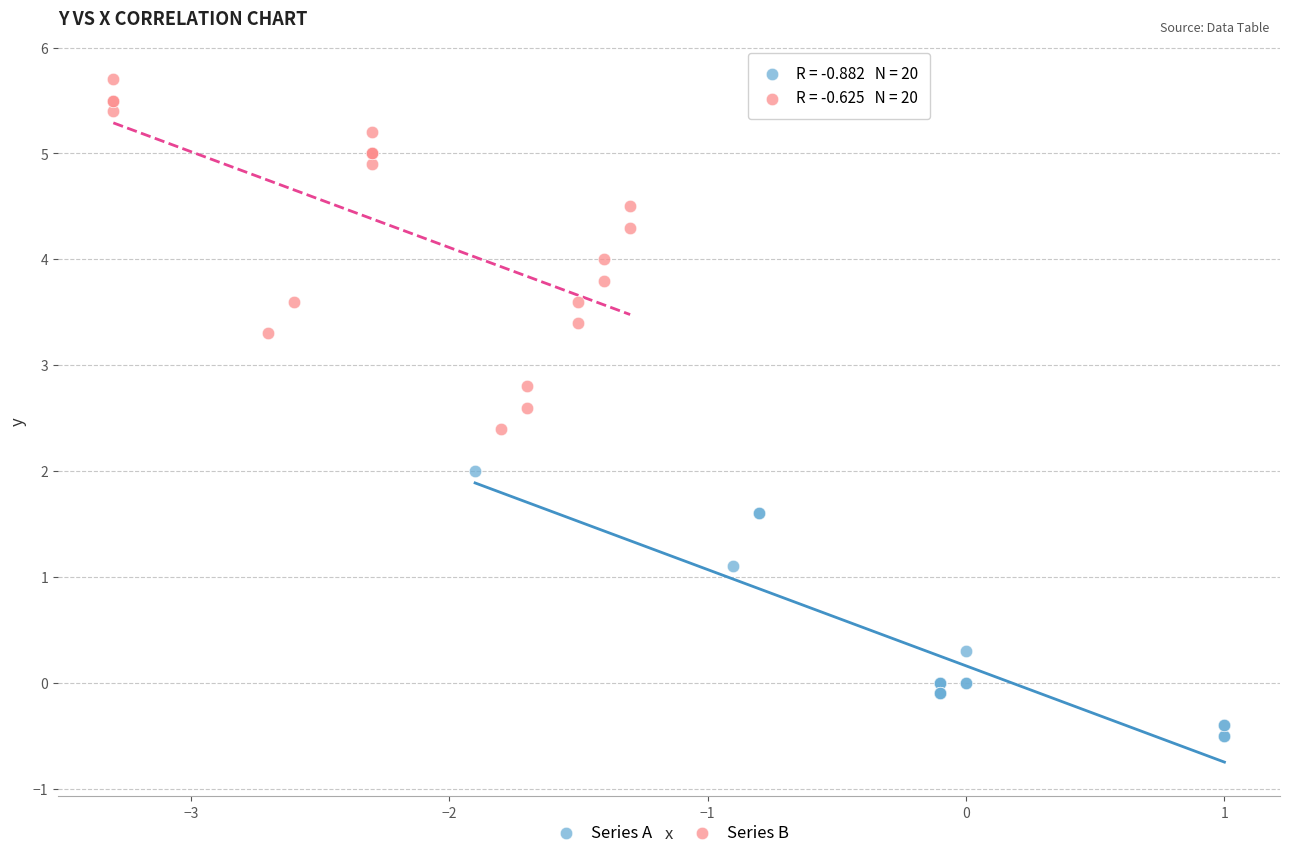

Which series reaches the minimum Y coordinate?

Series A